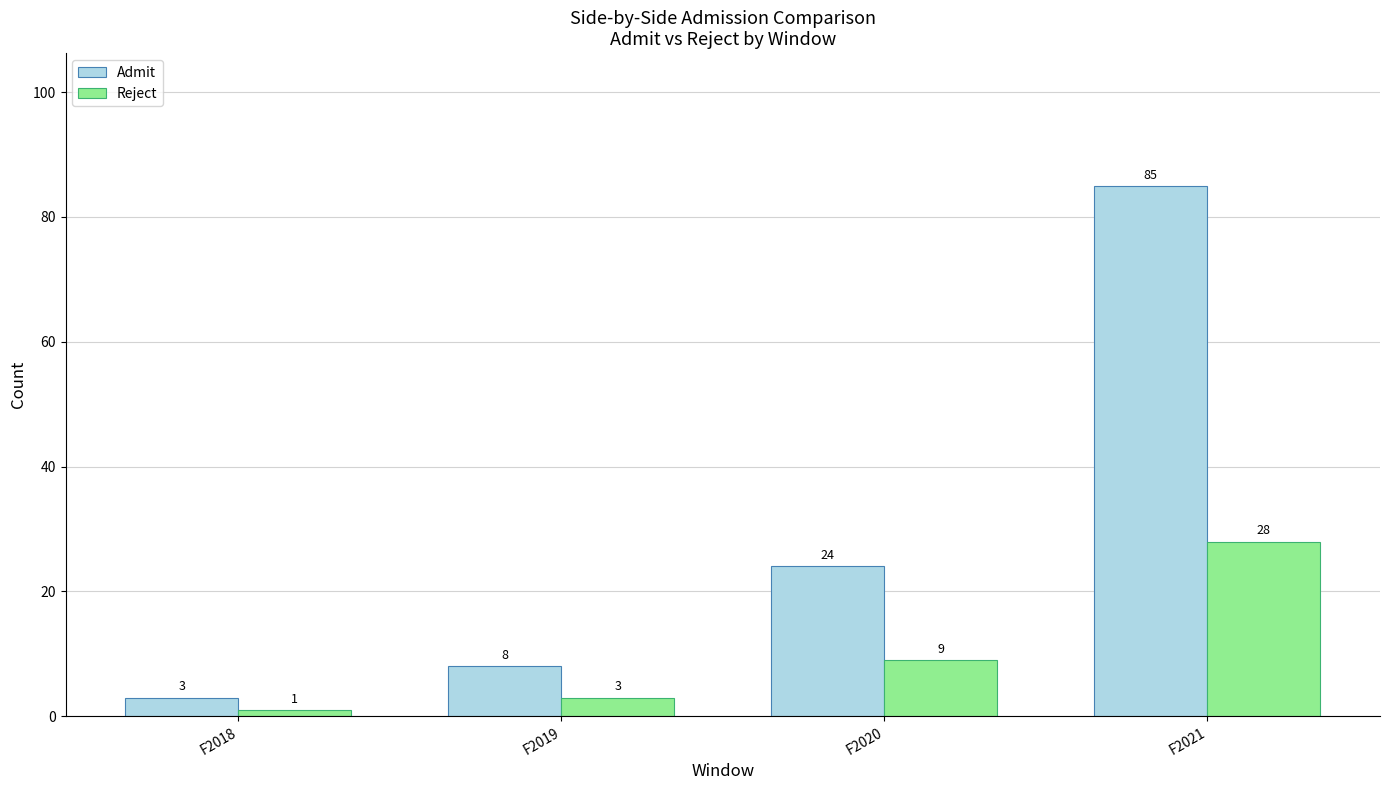

The Admit series shows 16 at F2020. True or false?

False